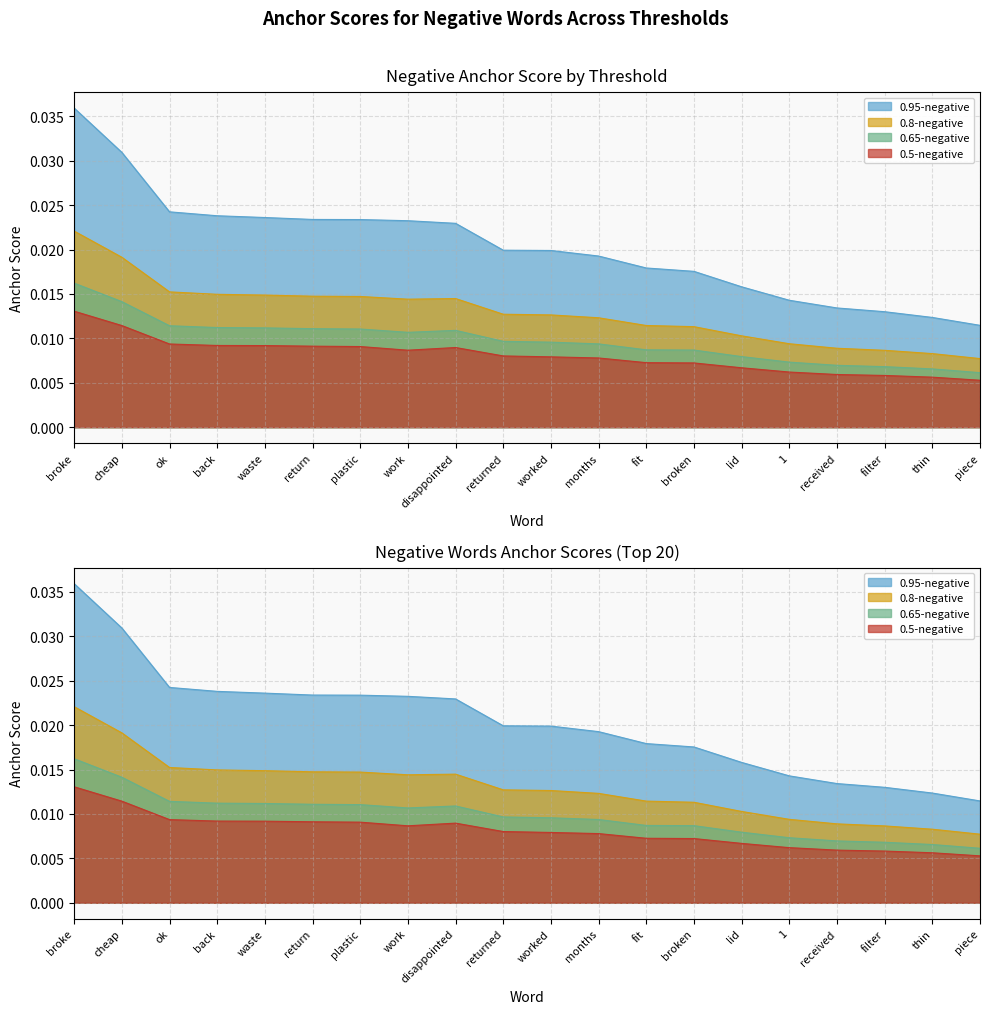

What is the label of the 11th point from the right?

returned